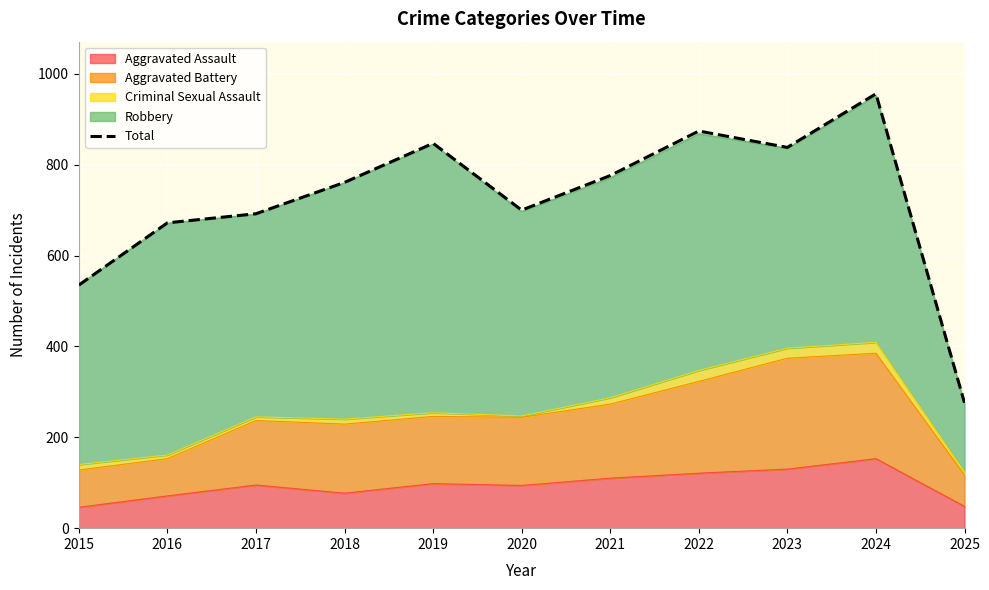

The chart shows a value of 700 at 2020. True or false?

True